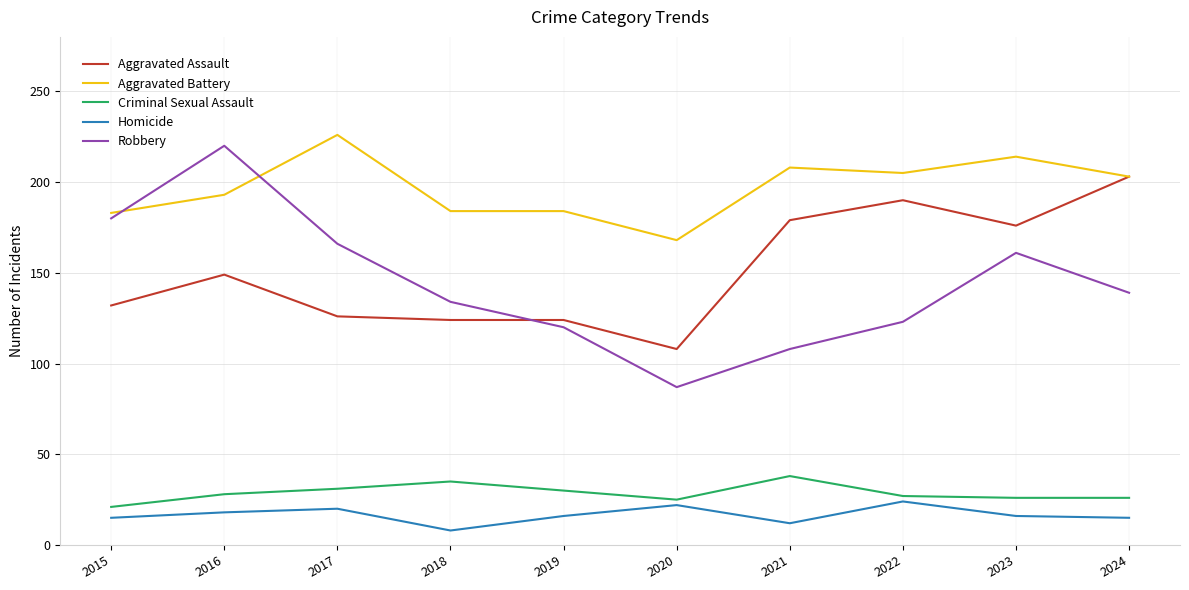

Which series has the largest range (max minus min)?

Robbery